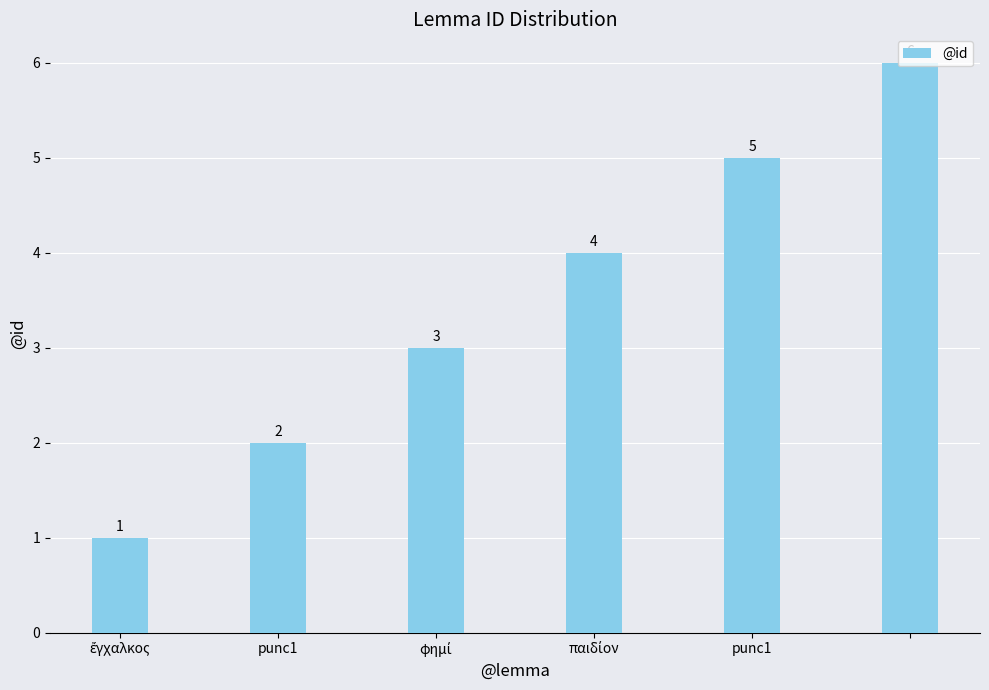

What is the value of the 2nd bar from the left?

2